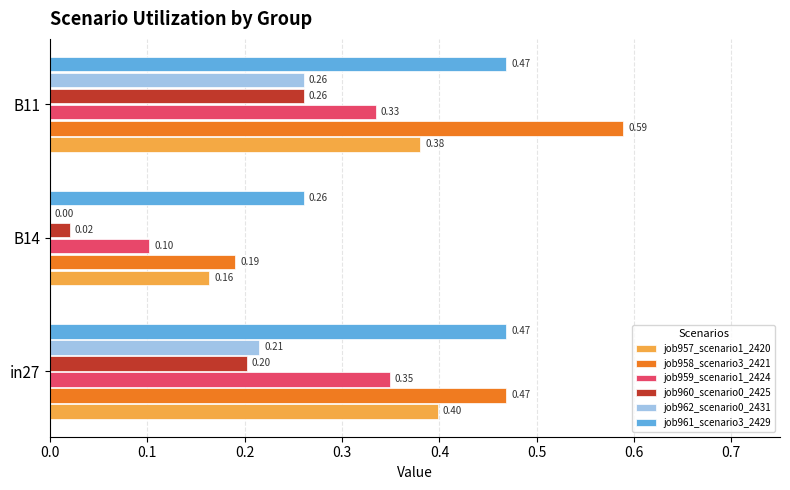

Which series changed the most between in27 and B11?

job958_scenario3_2421